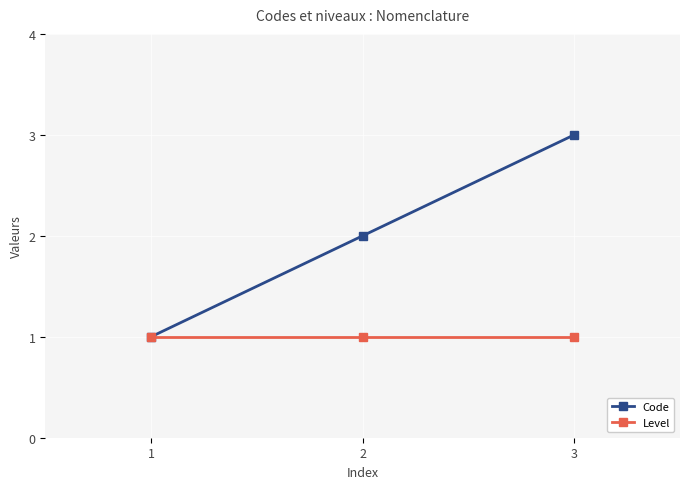

List the labels in order of Code value, largest first.

3, 2, 1